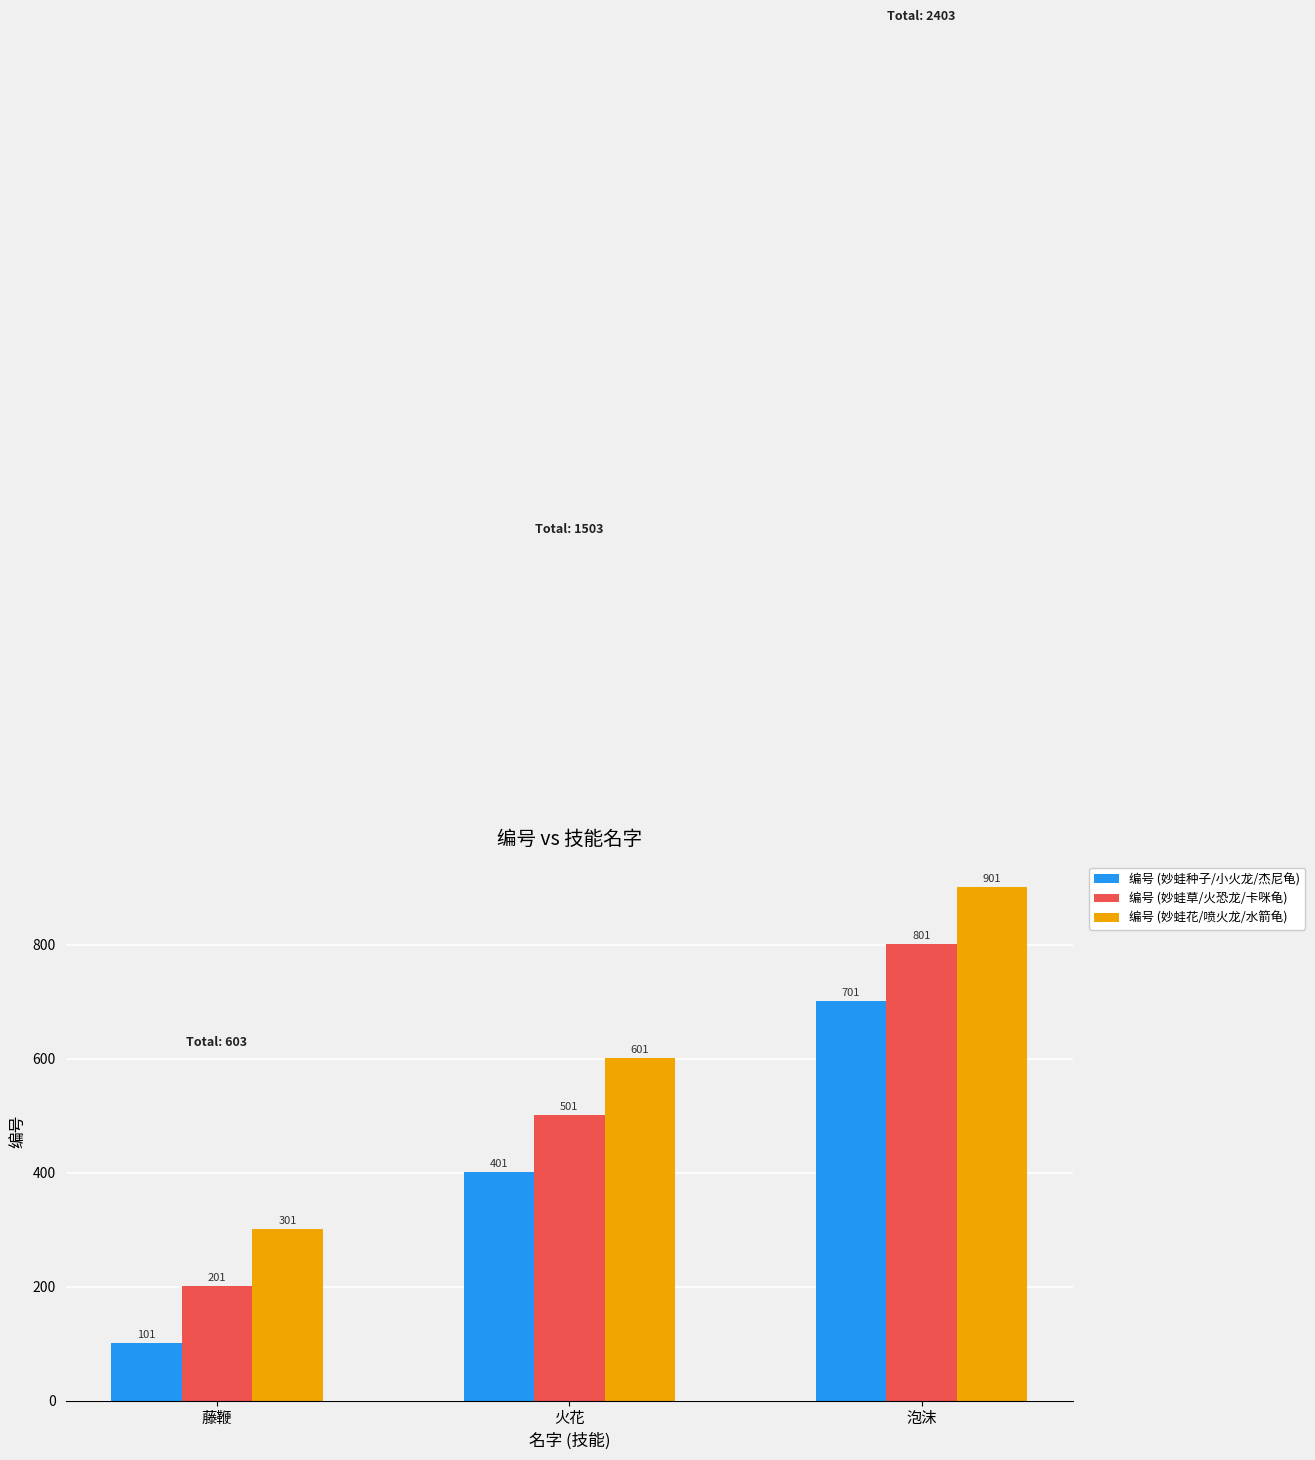

How many groups of bars are there?

3